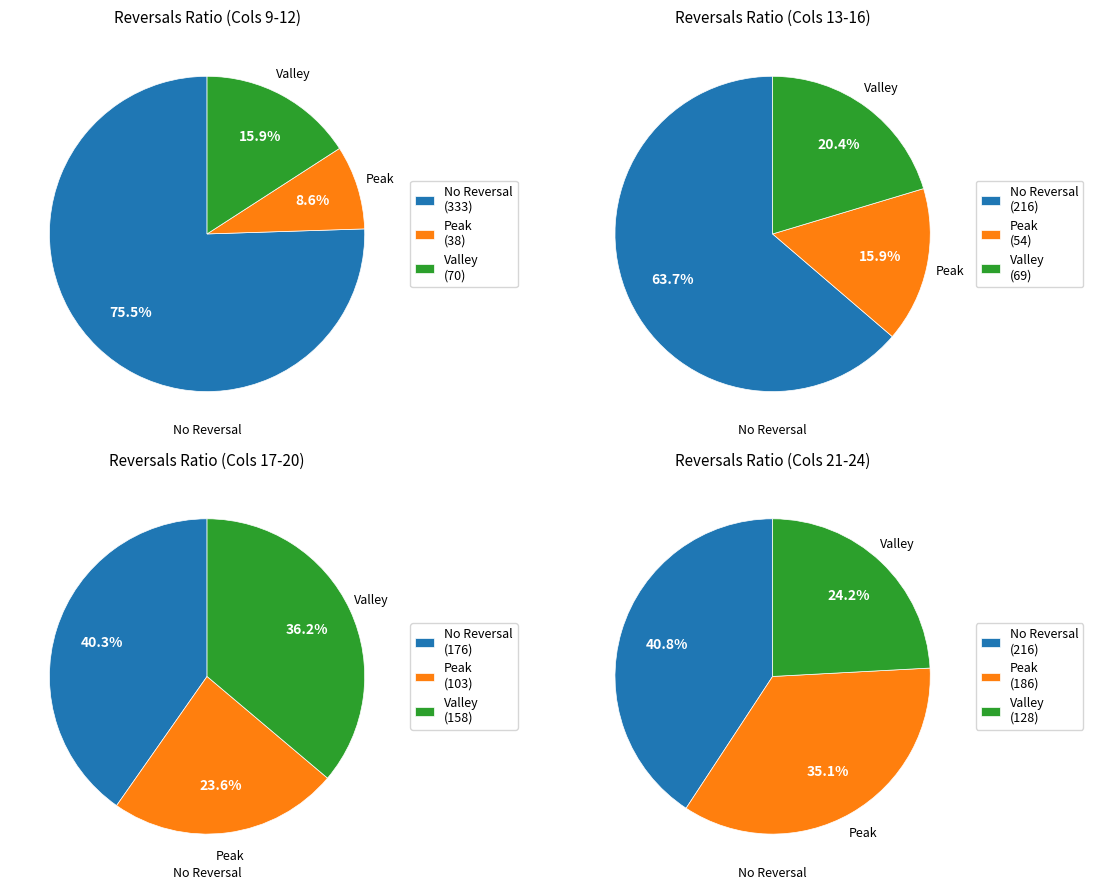

Does 3 represent more than half of the total?

No